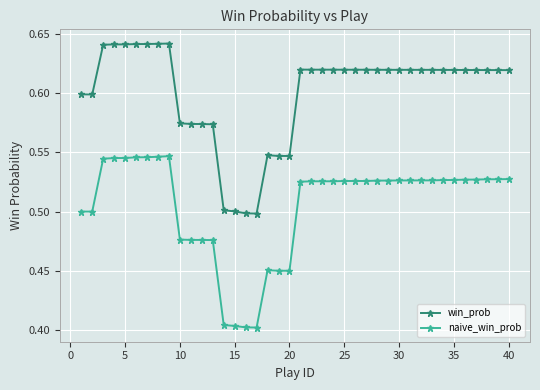

True or false: naive_win_prob and win_prob intersect in this chart.

False